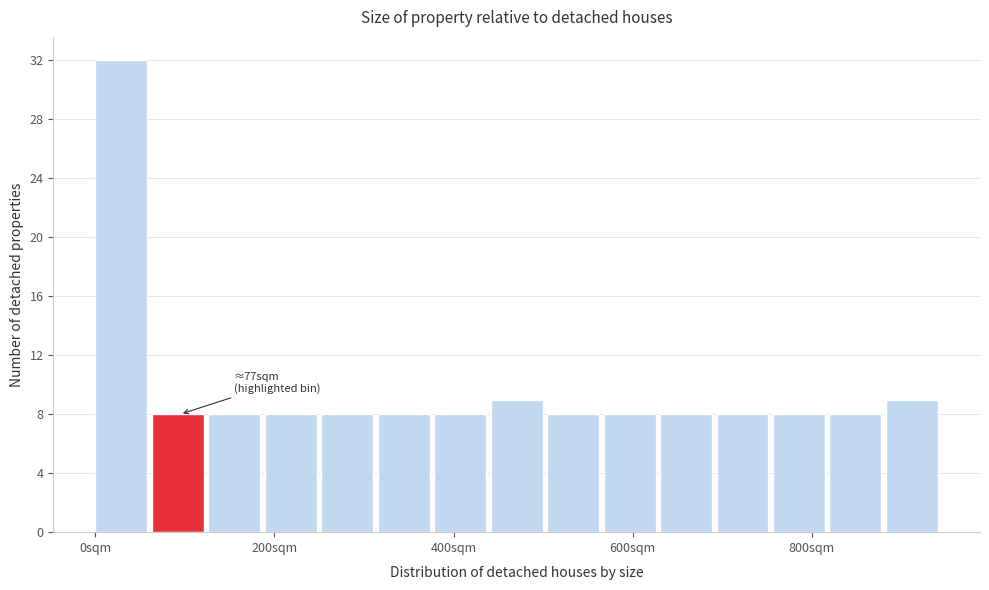

Around what value on the x-axis is the tallest bar? Give the approximate position of its centre, as read against the axis.

20